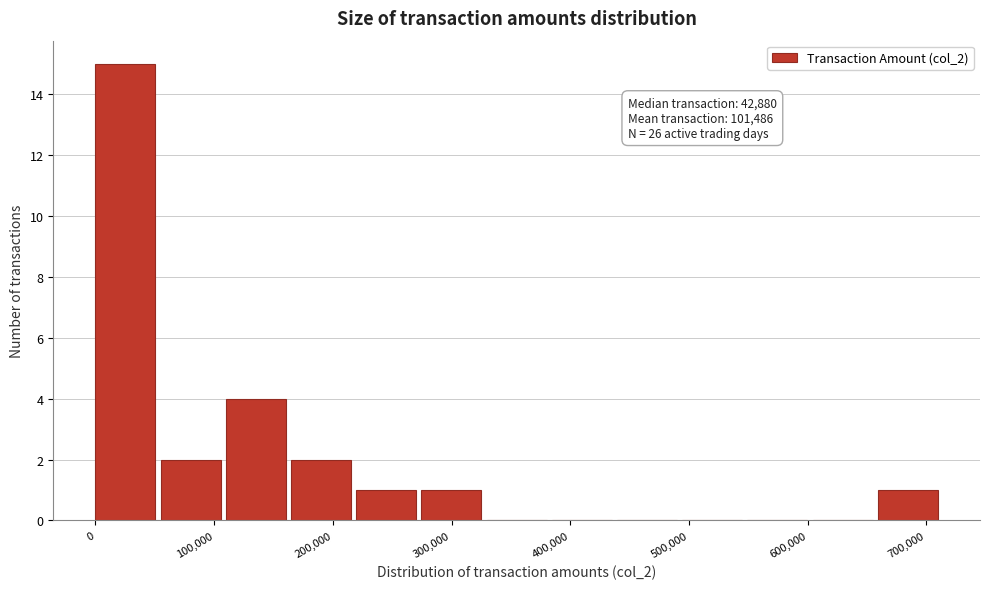

Over which range of the x-axis is the bar tallest?

0 to 50000